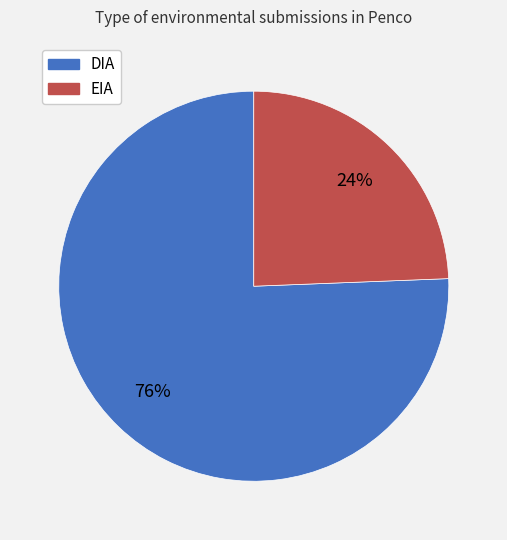

Which has a higher value, DIA or EIA?

DIA